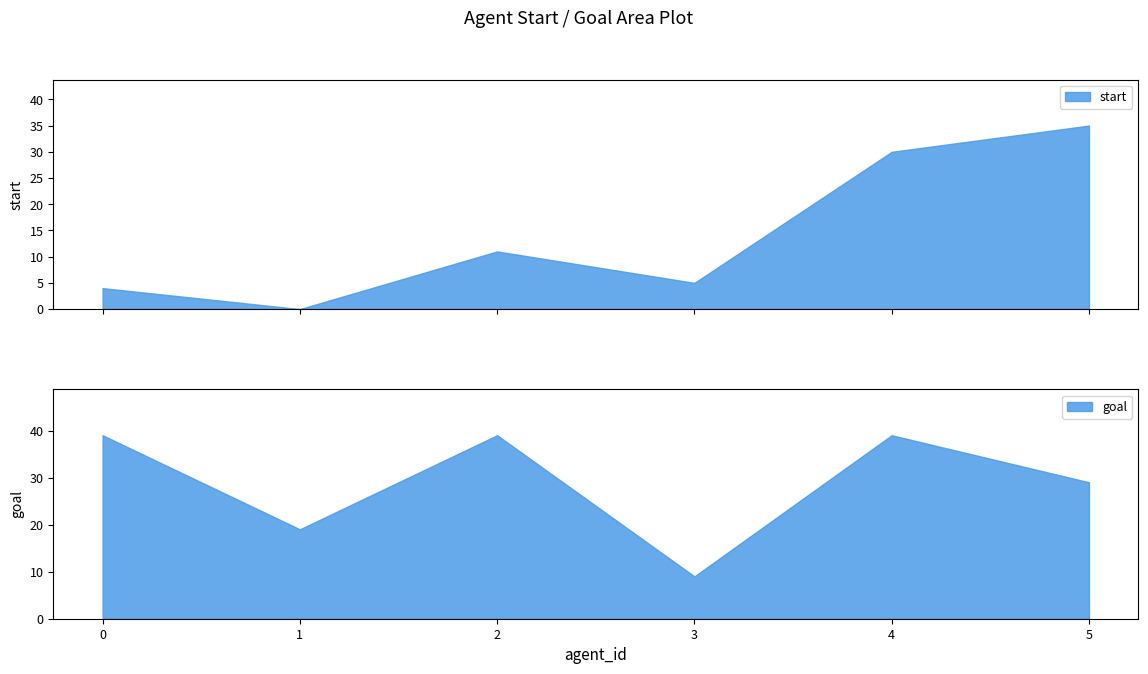

What is the difference between the start values at 1 and 3?

5